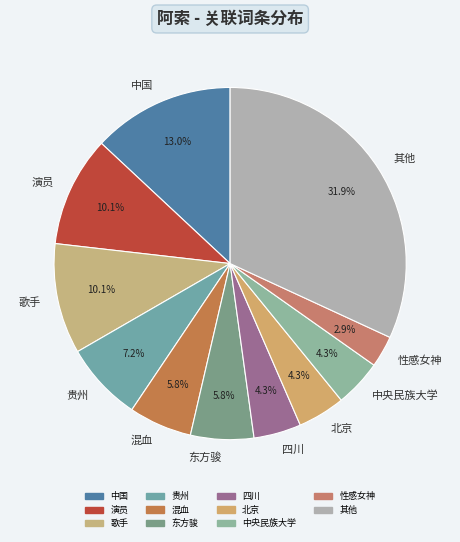

Does any single category account for the majority?

No